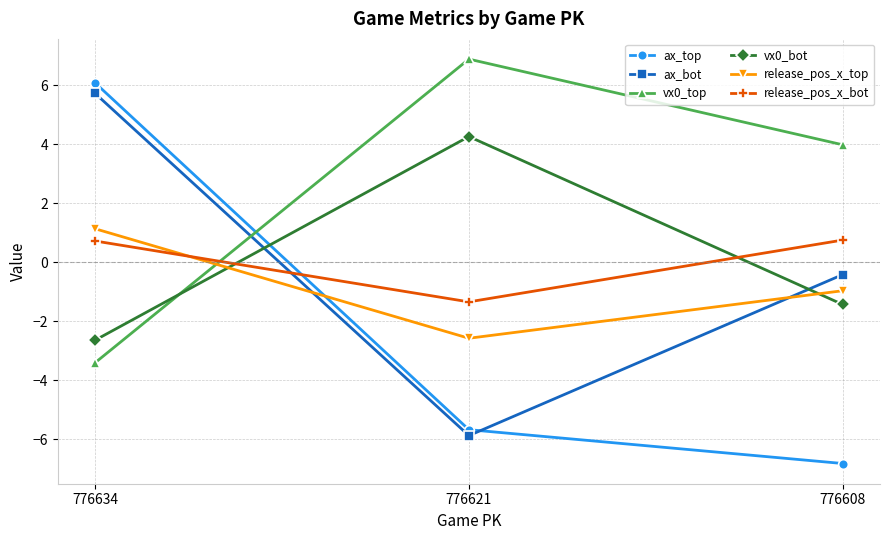

What is the minimum value for release_pos_x_top?

-2.6